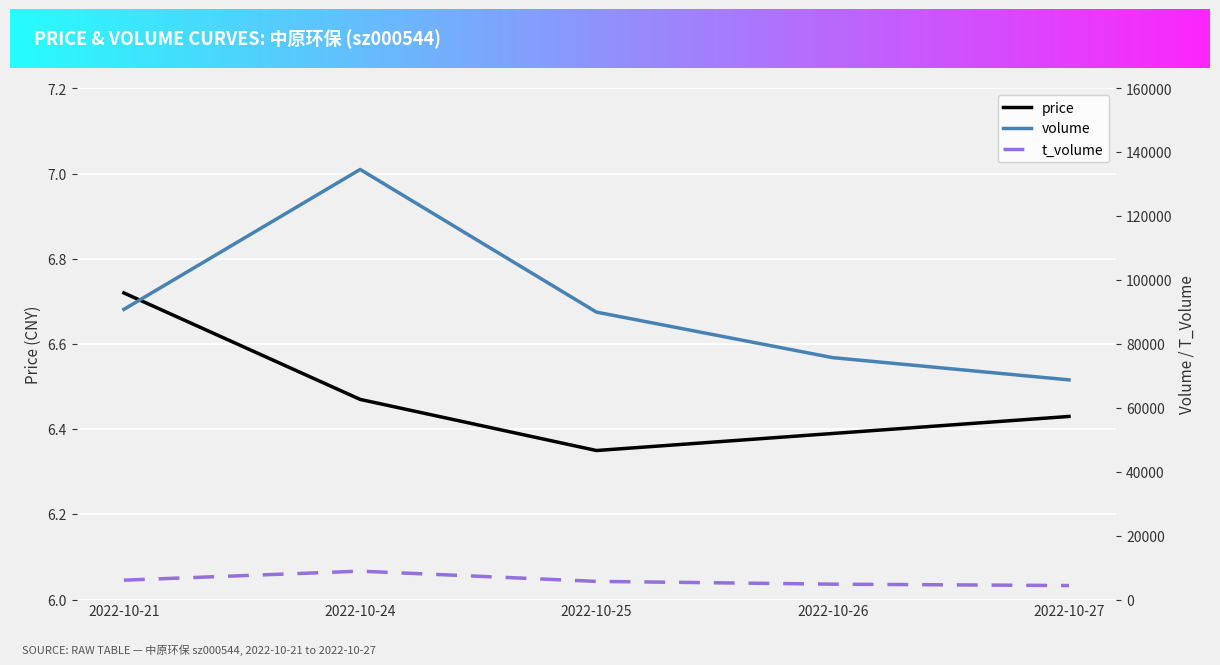

True or false: price has a value of 6.4 at 2022-10-26.

True